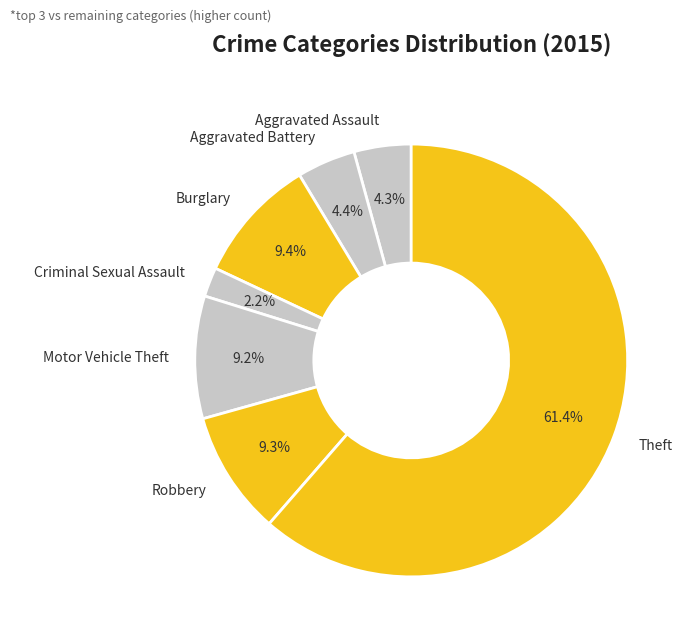

The Aggravated Assault slice represents 14% of the pie. True or false?

False